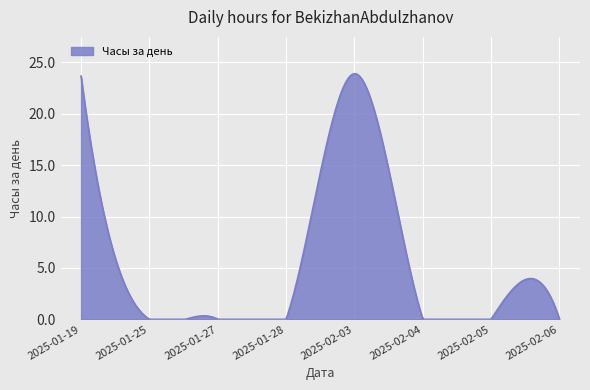

Is this an area chart (filled region under the line)?

Yes